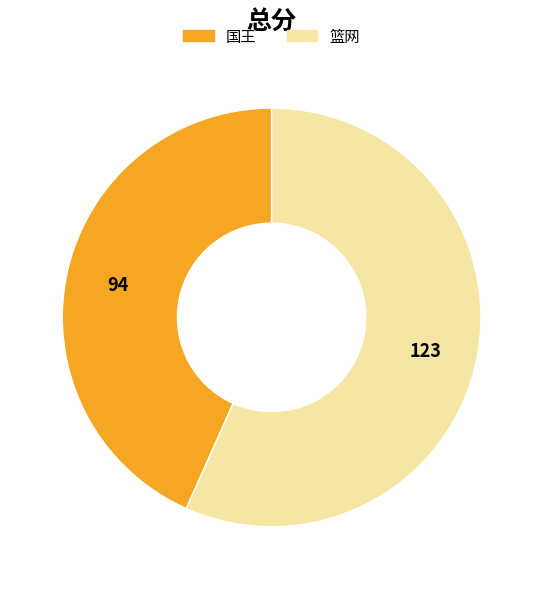

Which has a higher value, 国王 or 篮网?

篮网